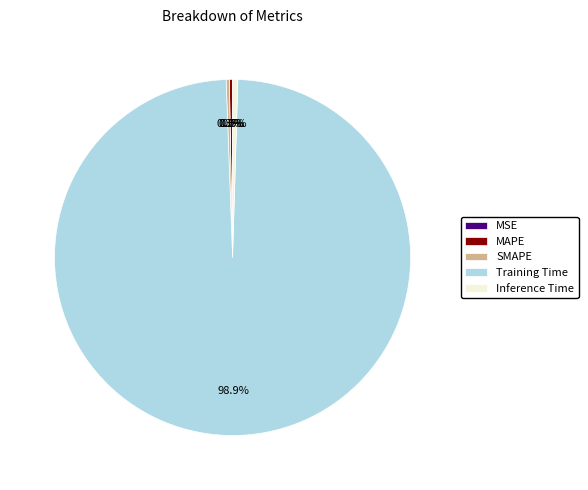

To the nearest percent, what is the difference between the largest and smallest slice percentages?

99%